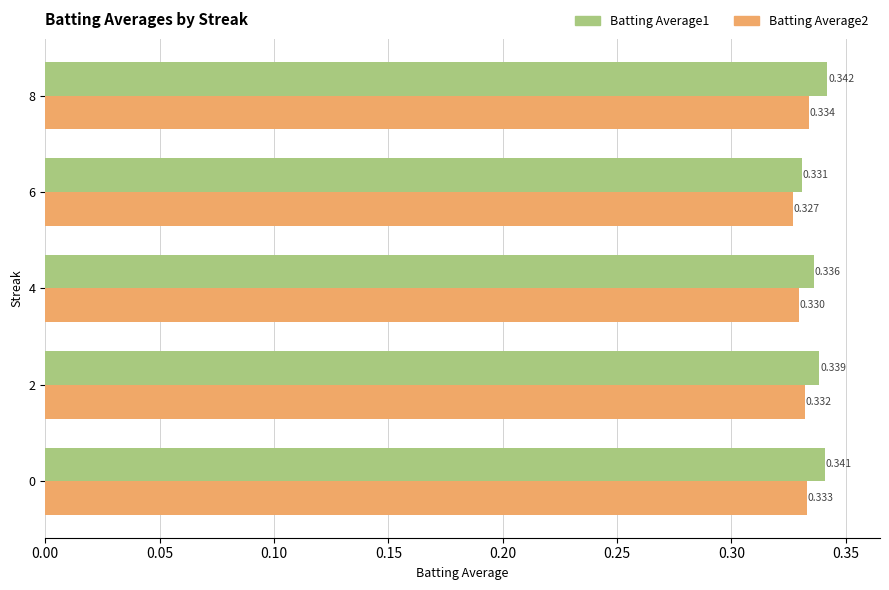

List the series in order of their overall mean, lowest first.

Batting Average2, Batting Average1